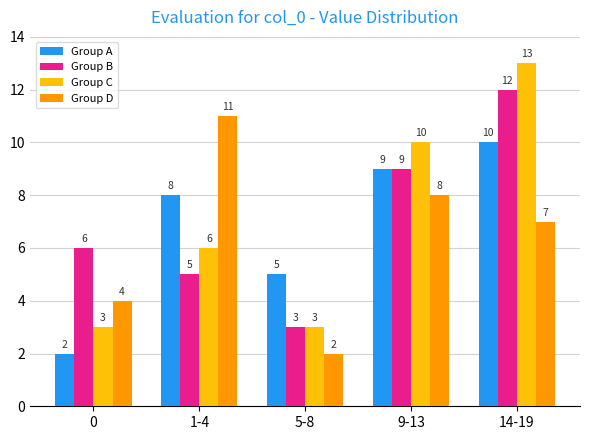

Rank the series by their maximum value, from highest to lowest.

Group C, Group B, Group D, Group A